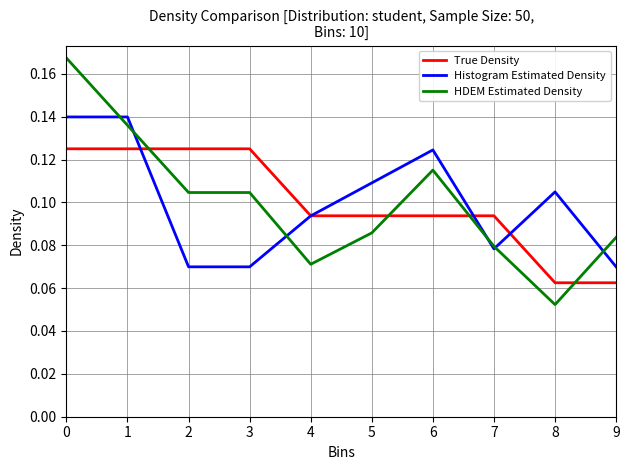

Rank the series by their maximum value, from lowest to highest.

True Density, Histogram Estimated Density, HDEM Estimated Density